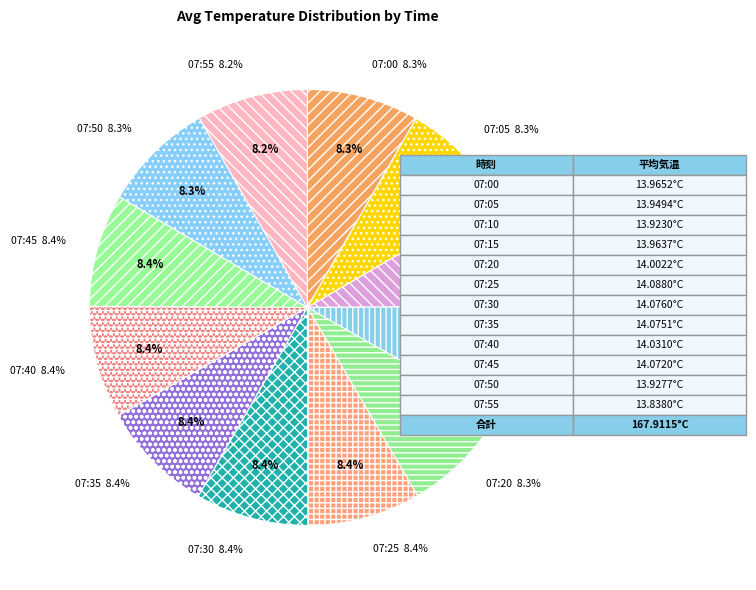

To the nearest percent, what is the average slice percentage?

8%